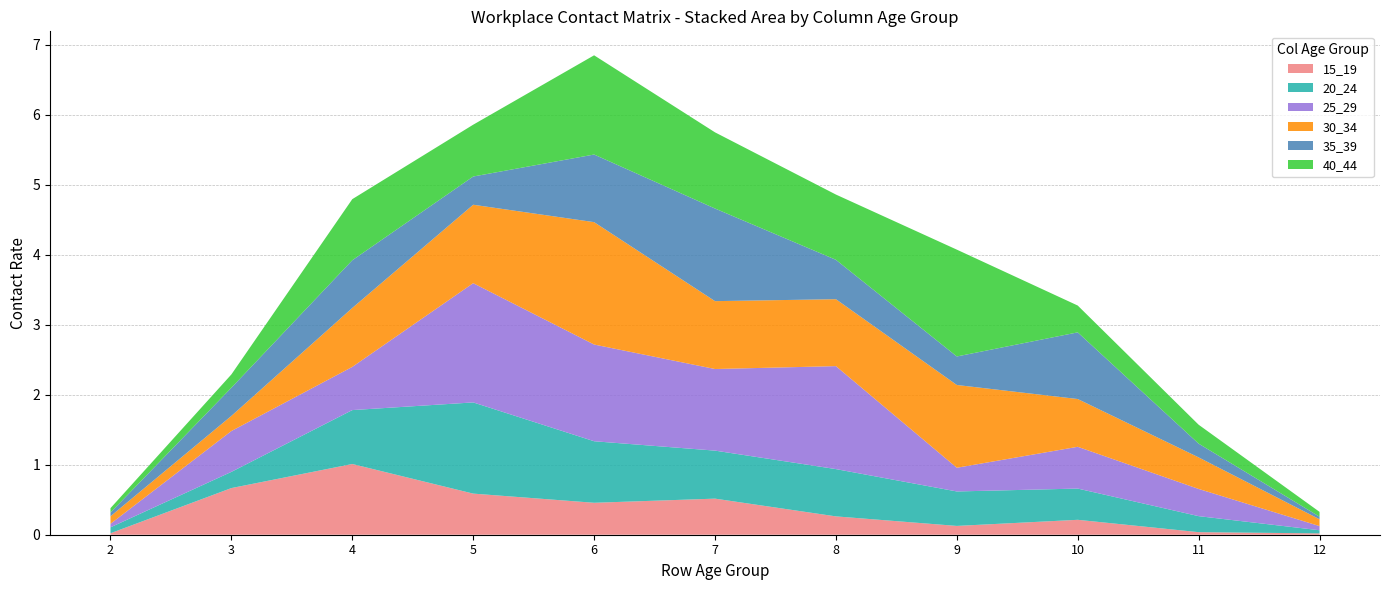

At 10, list the series in order from largest to smallest.

35_39, 30_34, 25_29, 20_24, 40_44, 15_19